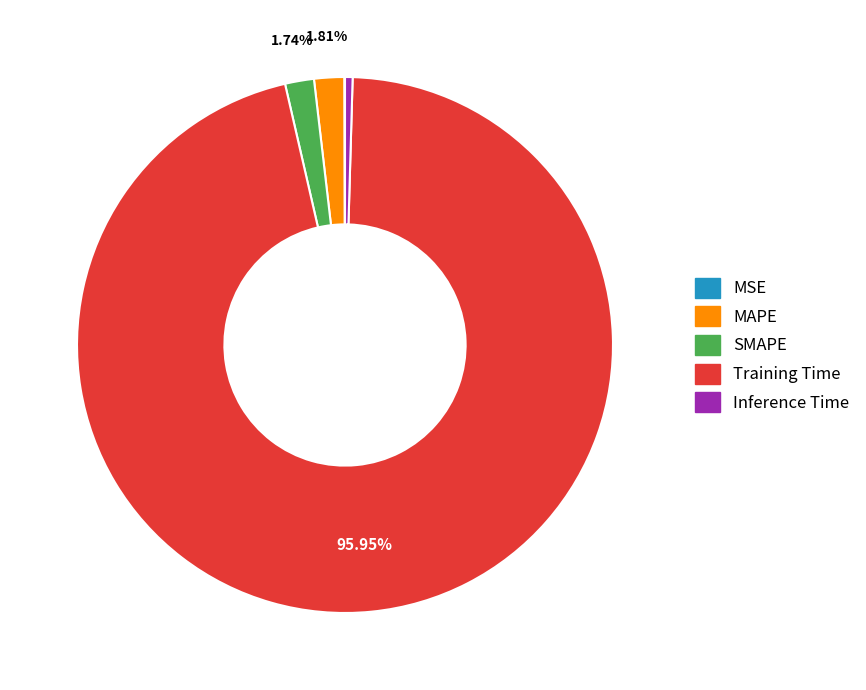

To the nearest percent, what percentage of the pie is Training Time?

96%